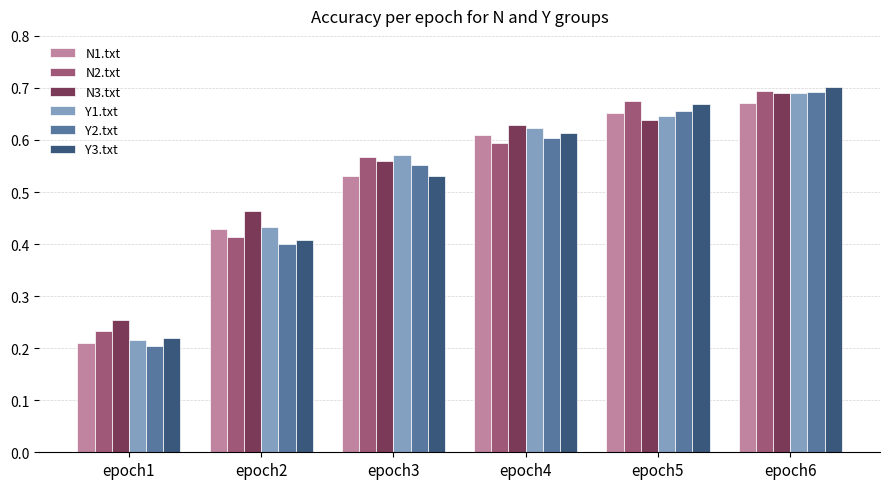

Rank the categories by N2.txt value from lowest to highest.

epoch1, epoch2, epoch3, epoch4, epoch5, epoch6